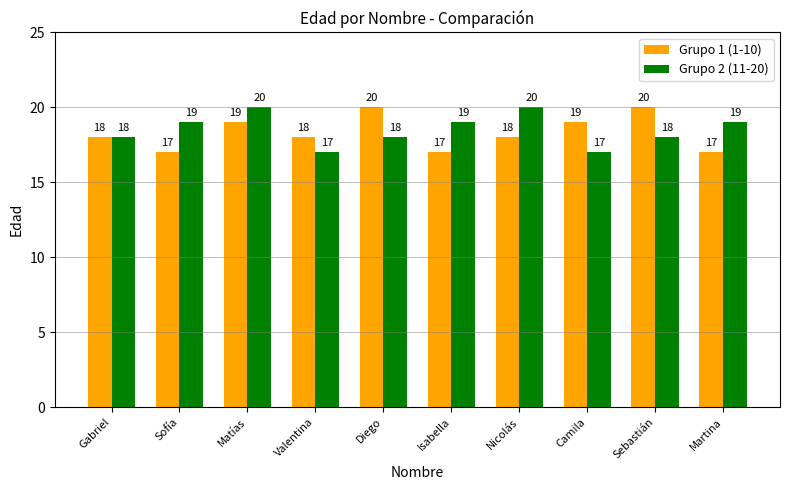

What is the approximate value of Grupo 1 (1-10) at Nicolás?

18